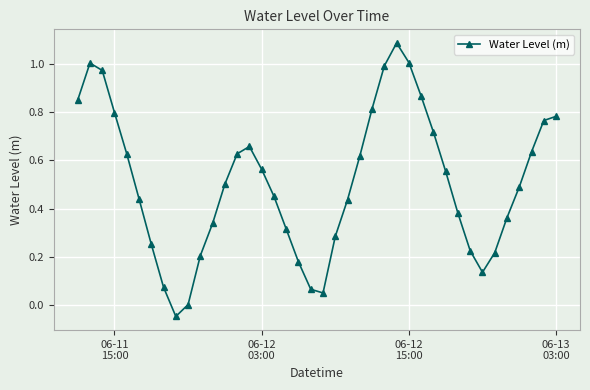

Does the chart display data point markers on the line(s)?

Yes